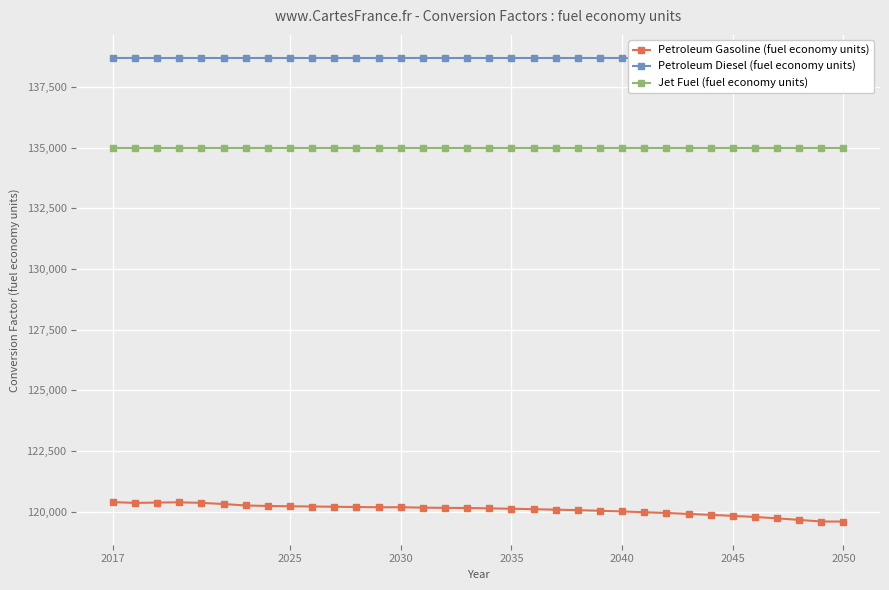

Reading left to right, extract all data points from this chart.

Petroleum Gasoline (fuel economy units): 120396.3	120363.3	120379.2	120387.4	120365.7	120317.5	120257.5	120238.1	120225.7	120215.9	120205.2	120194.9	120184.6	120186.4	120169.3	120159.8	120153.9	120139.9	120123.5	120105.5	120085.3	120065.6	120040.2	120011.9	119980.0	119949.2	119910.1	119871.5	119830.3	119784.4	119727.3	119664.7	119596.1	119596.1
Petroleum Diesel (fuel economy units): 138690.5	138690.5	138690.5	138690.5	138690.5	138690.5	138690.5	138690.5	138690.5	138690.5	138690.5	138690.5	138690.5	138690.5	138690.5	138690.5	138690.5	138690.5	138690.5	138690.5	138690.5	138690.5	138690.5	138690.5	138690.5	138690.5	138690.5	138690.5	138690.5	138690.5	138690.5	138690.5	138690.5	138690.5
Jet Fuel (fuel economy units): 135000.0	135000.0	135000.0	135000.0	135000.0	135000.0	135000.0	135000.0	135000.0	135000.0	135000.0	135000.0	135000.0	135000.0	135000.0	135000.0	135000.0	135000.0	135000.0	135000.0	135000.0	135000.0	135000.0	135000.0	135000.0	135000.0	135000.0	135000.0	135000.0	135000.0	135000.0	135000.0	135000.0	135000.0